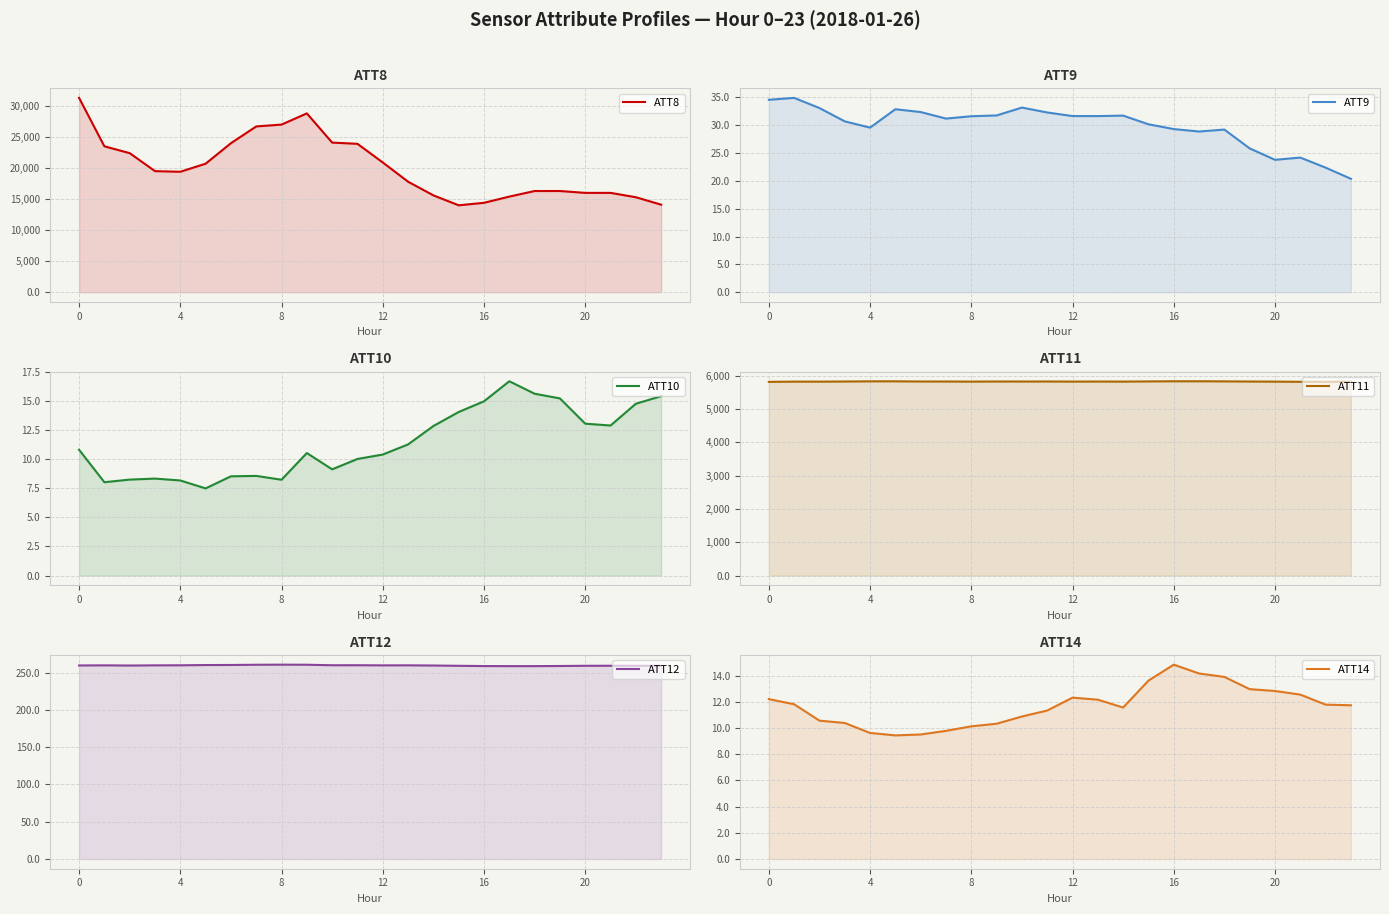

True or false: ATT9 has more than 0 points higher than both neighbors.

True